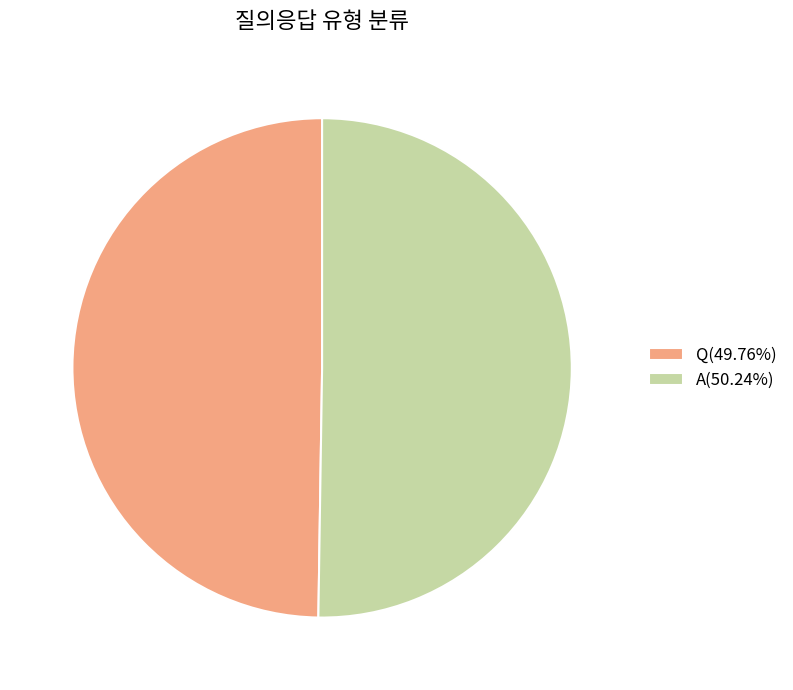

Is the sum of A(50.24%) and Q(49.76%) greater than half?

Yes